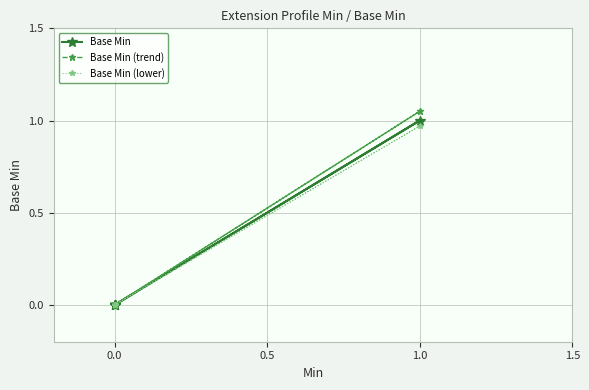

True or false: Base Min (trend) and Base Min (lower) cross at least once.

False